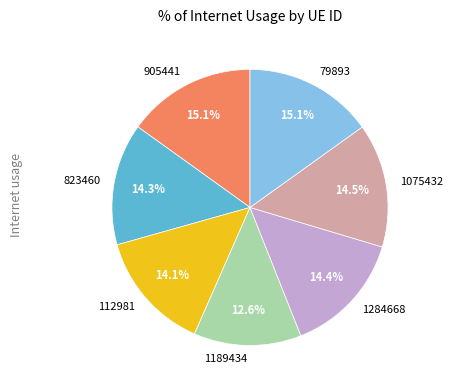

True or false: 112981 accounts for 14% of the total.

True